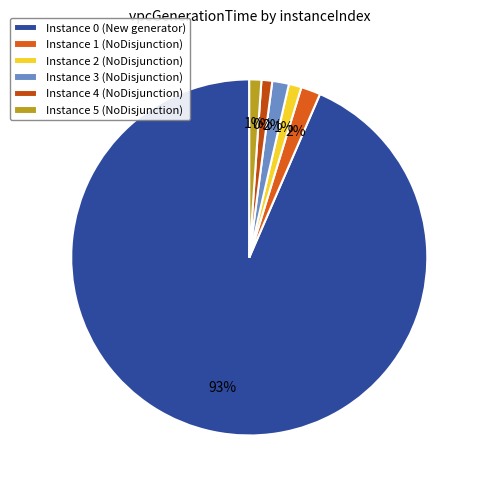

Which has a higher value, 5 or 3?

3